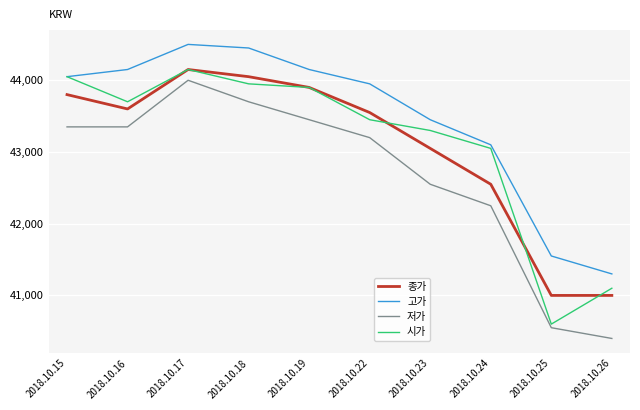

What is the difference between the highest and lowest values at 2018.10.25?

1000